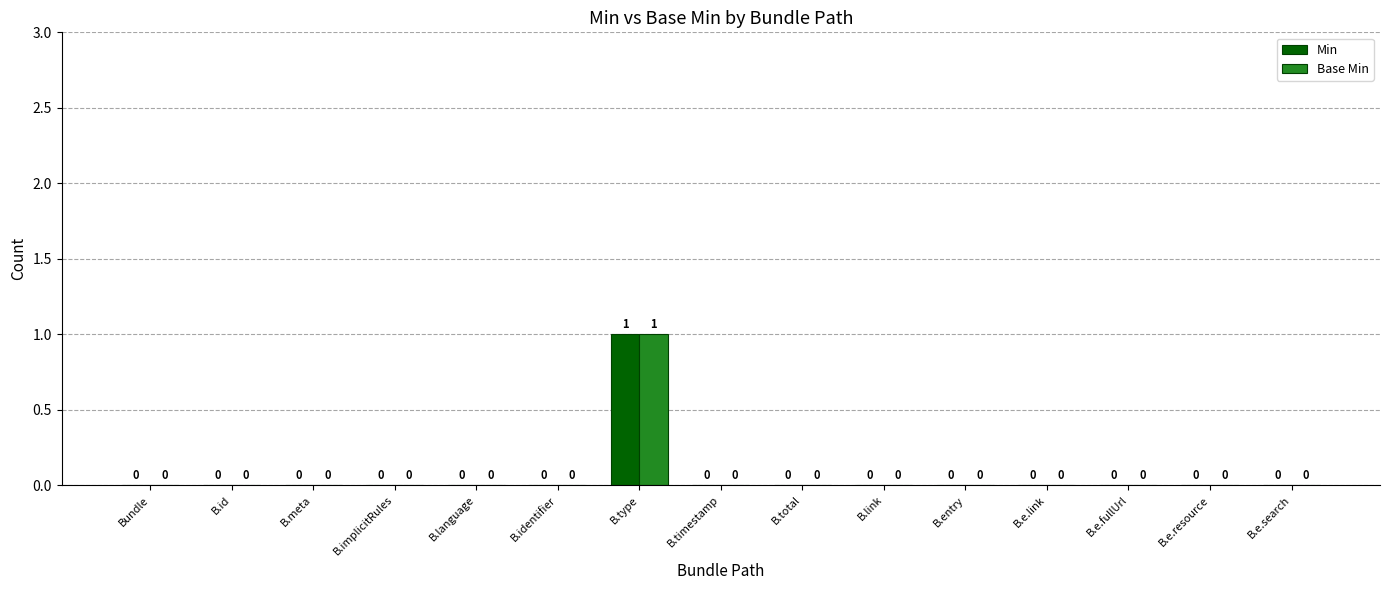

Is it true that Min equals 0 at B.identifier?

True